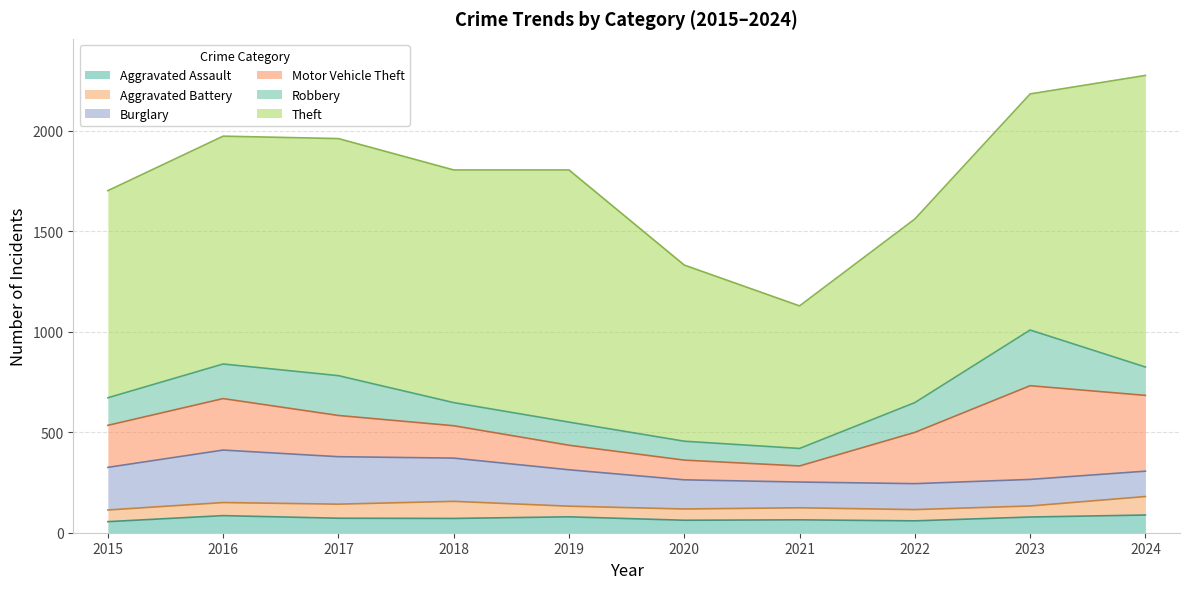

True or false: Motor Vehicle Theft and Theft intersect in this chart.

False